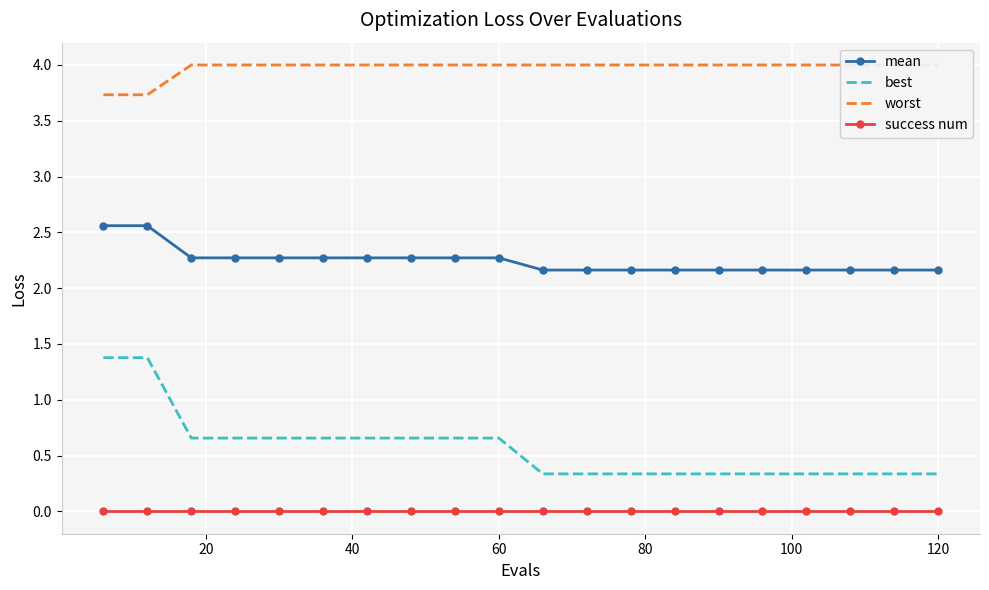

What is the lowest value of the best series?

0.3